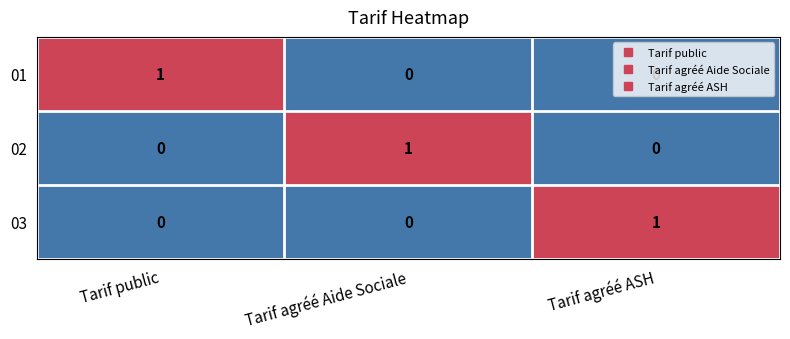

Is the value of 03 at Tarif agréé ASH greater than the value of 02 at Tarif agréé ASH?

Yes